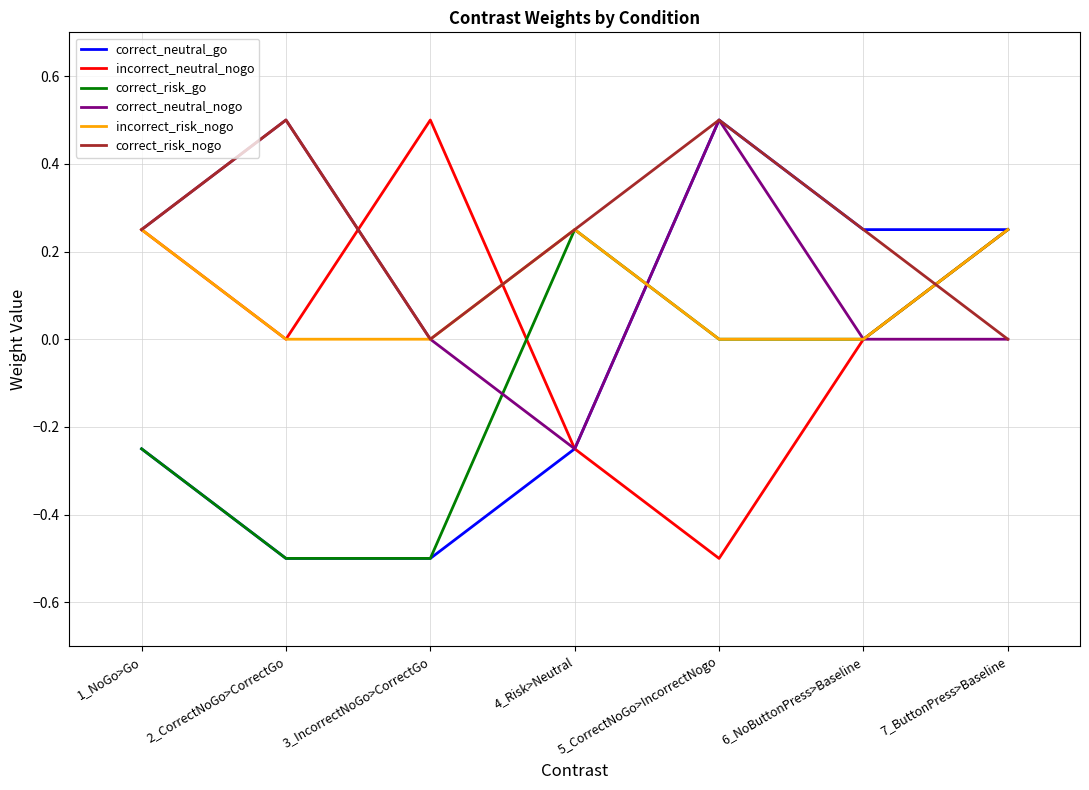

What is the difference between the highest and lowest values at 5_CorrectNoGo>IncorrectNogo?

1.0